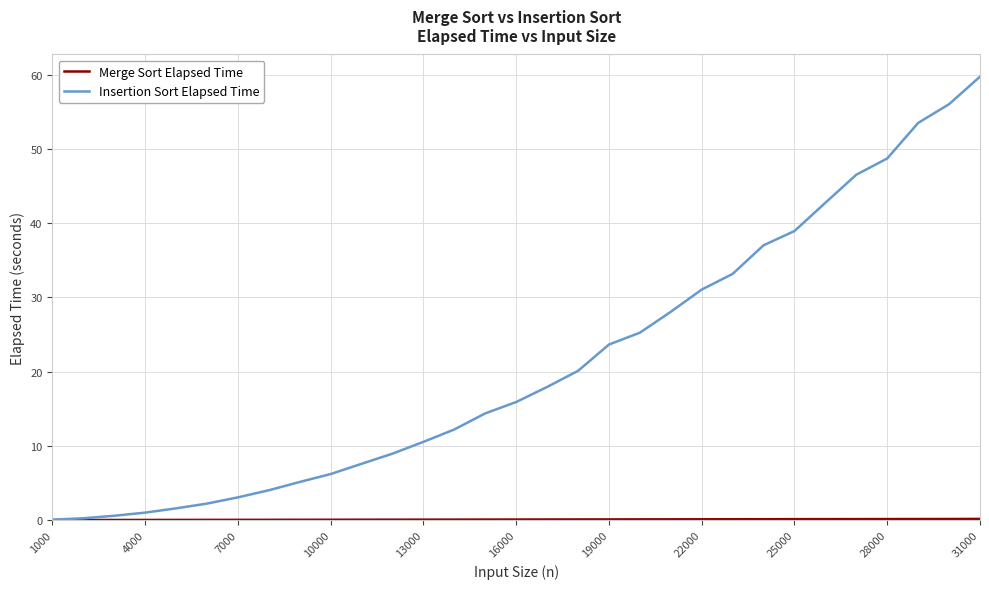

Which series has the widest spread of values?

Insertion Sort Elapsed Time